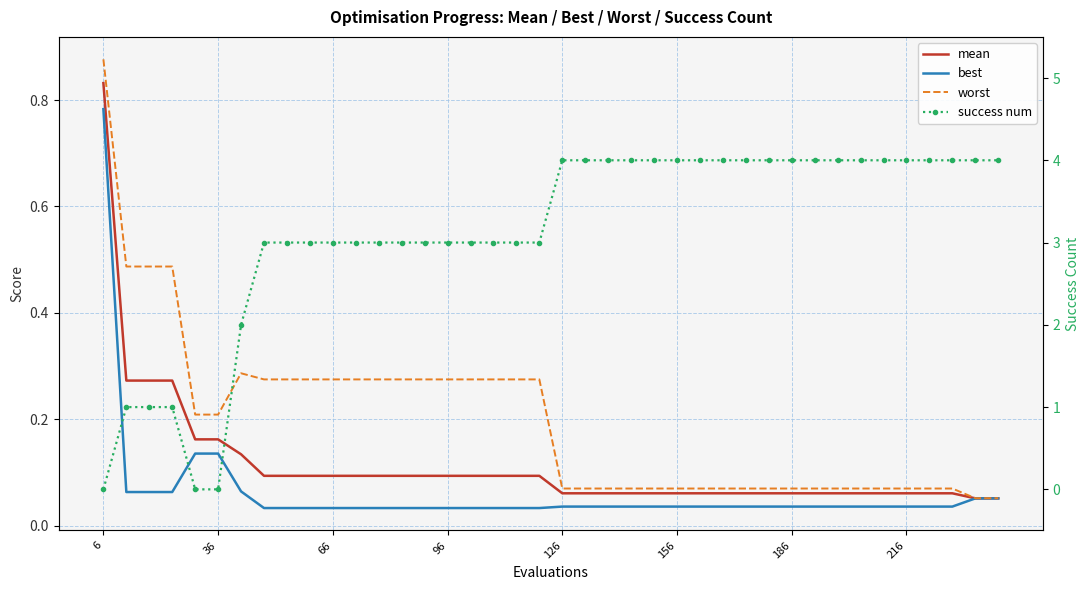

The mean series shows 0.0 at 26. True or false?

False